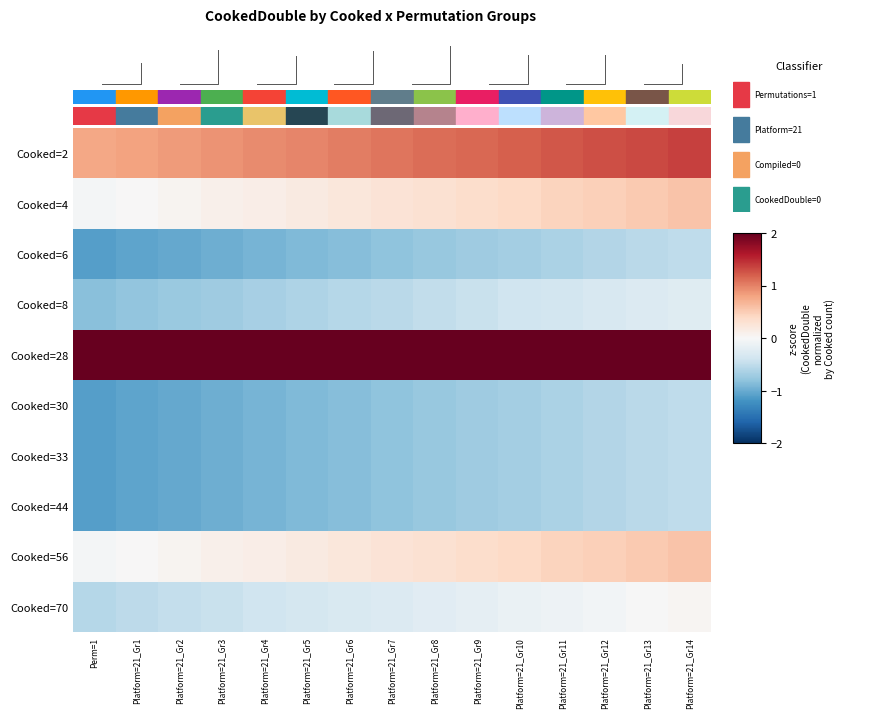

How many data points does each series have?

15